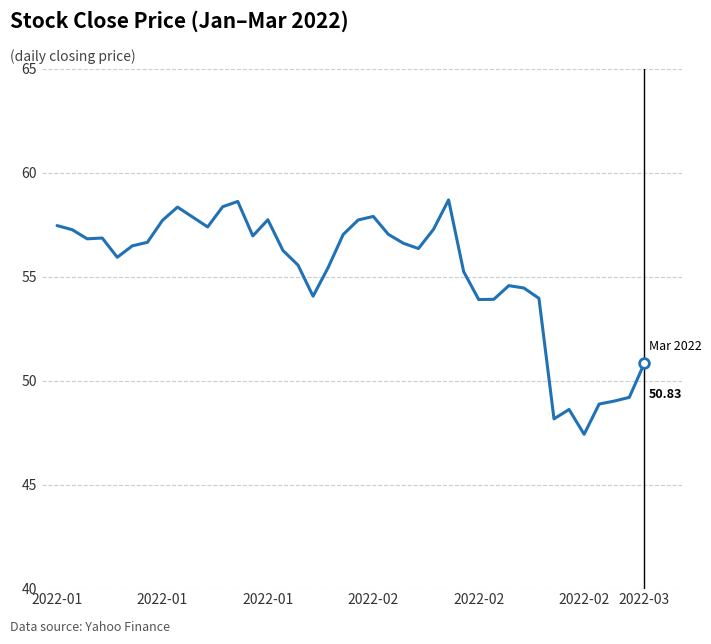

Count the number of data series in this chart.

1